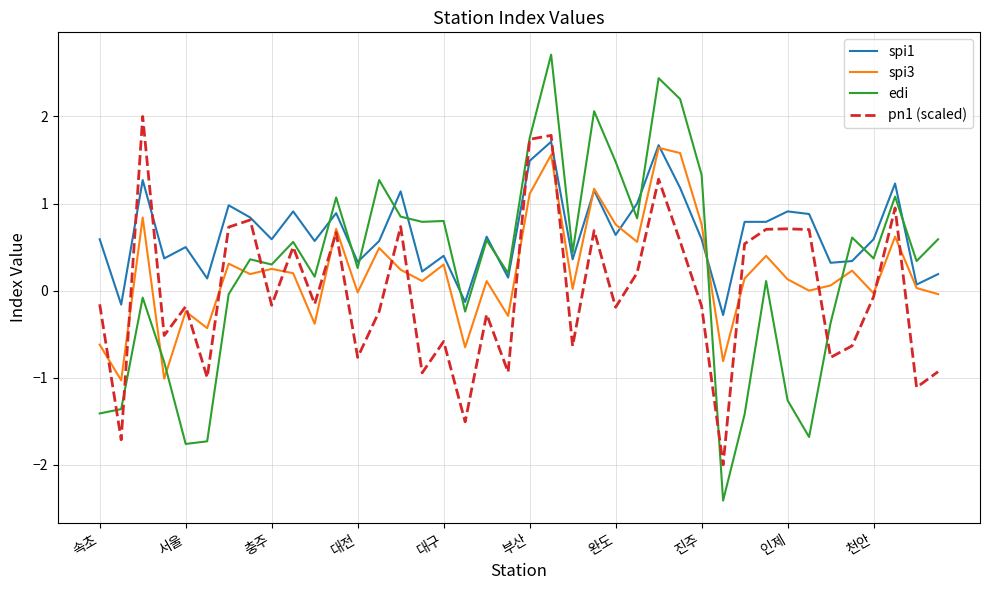

Does the chart display data point markers on the line(s)?

No